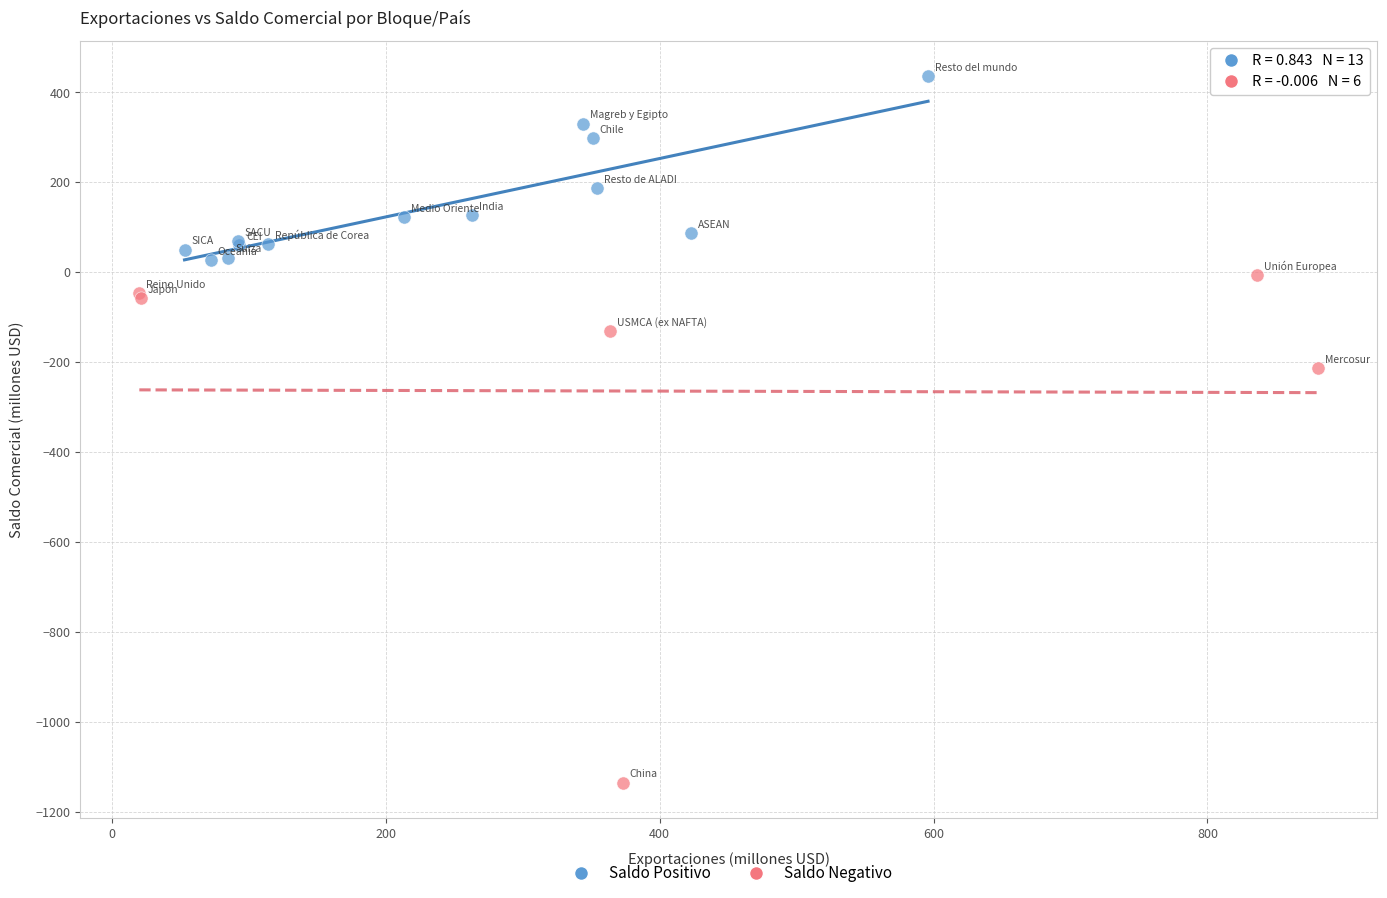

Which series contains the lowest Y value?

Saldo Negativo